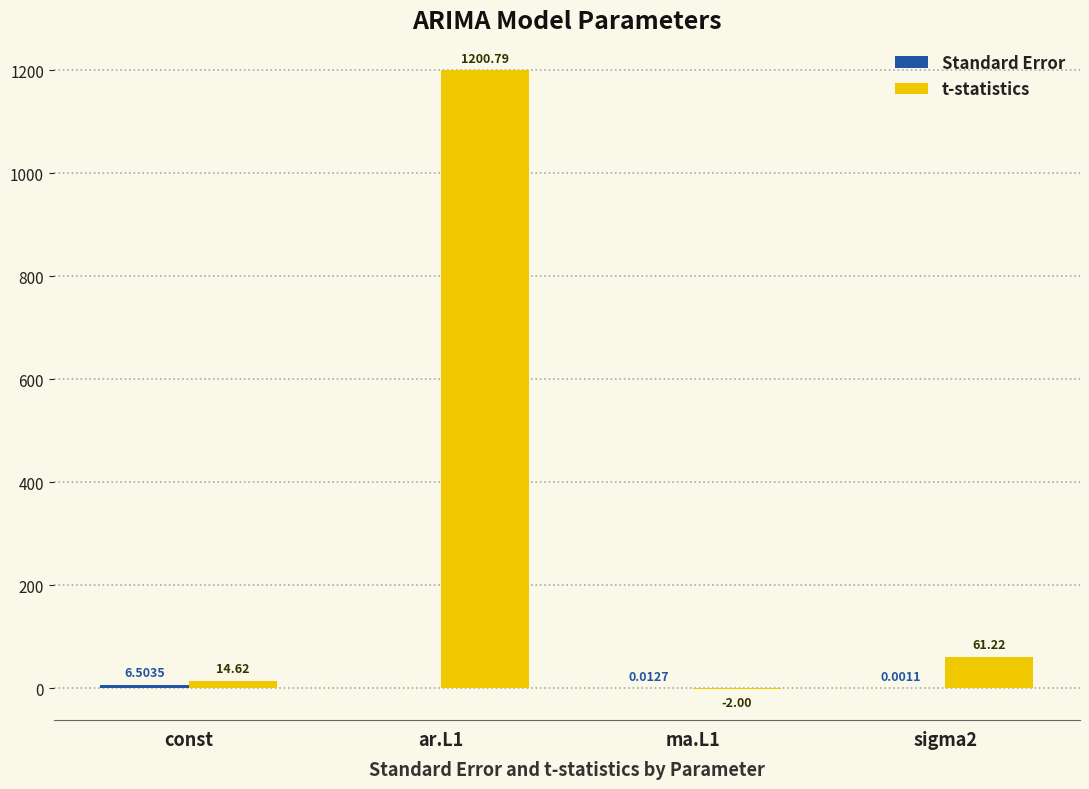

Between ar.L1 and ma.L1, which series saw the biggest shift?

t-statistics